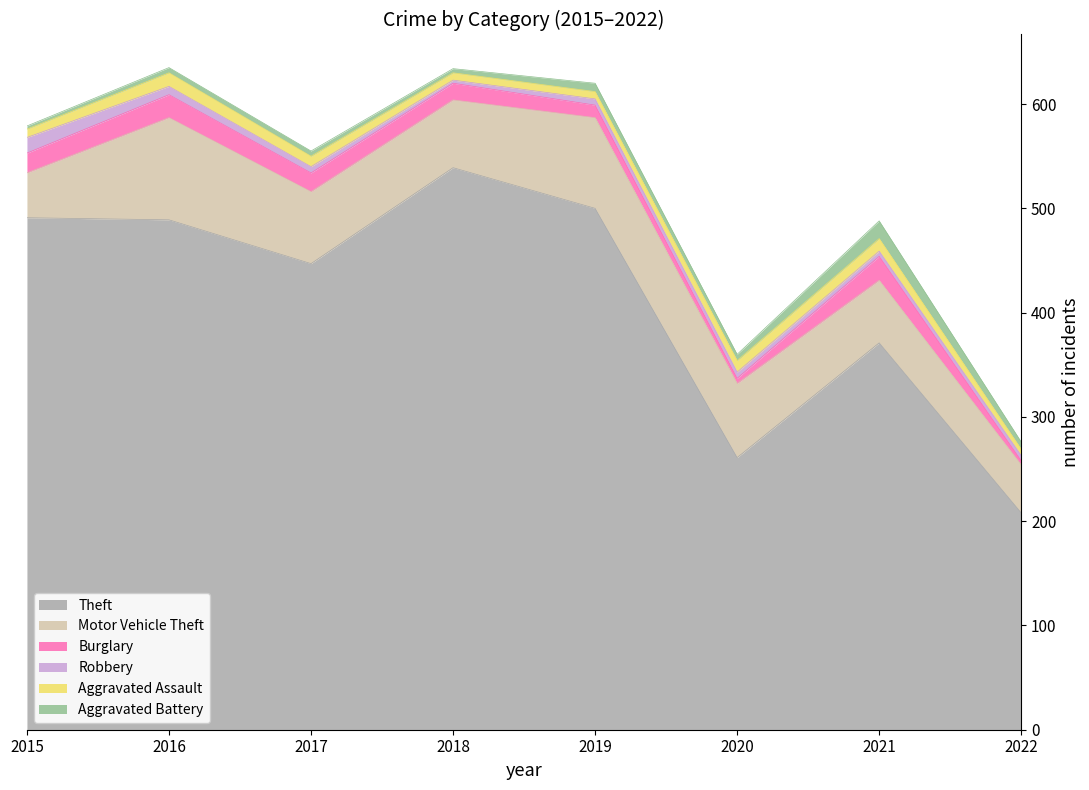

List the series in order of their peak value, highest first.

Theft, Motor Vehicle Theft, Burglary, Aggravated Battery, Robbery, Aggravated Assault